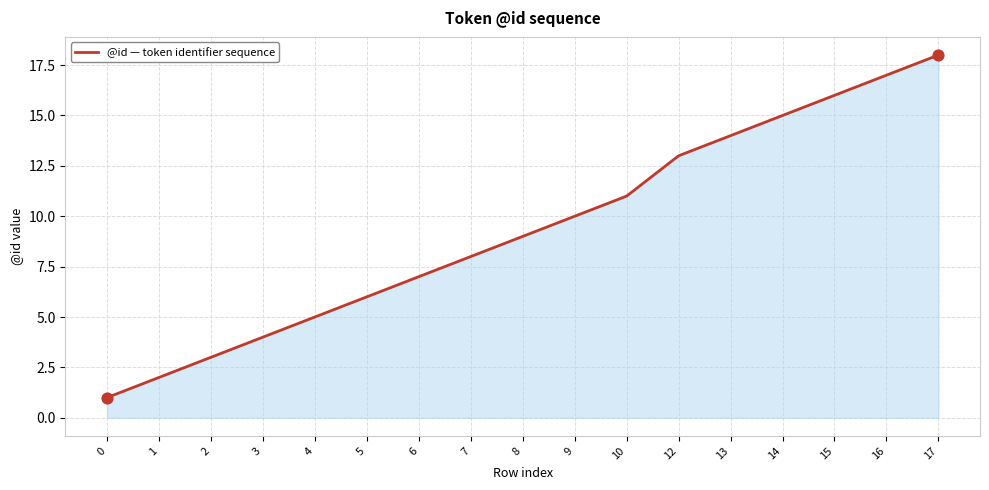

What is the ratio of the value at 16 to the value at 15?

1.1